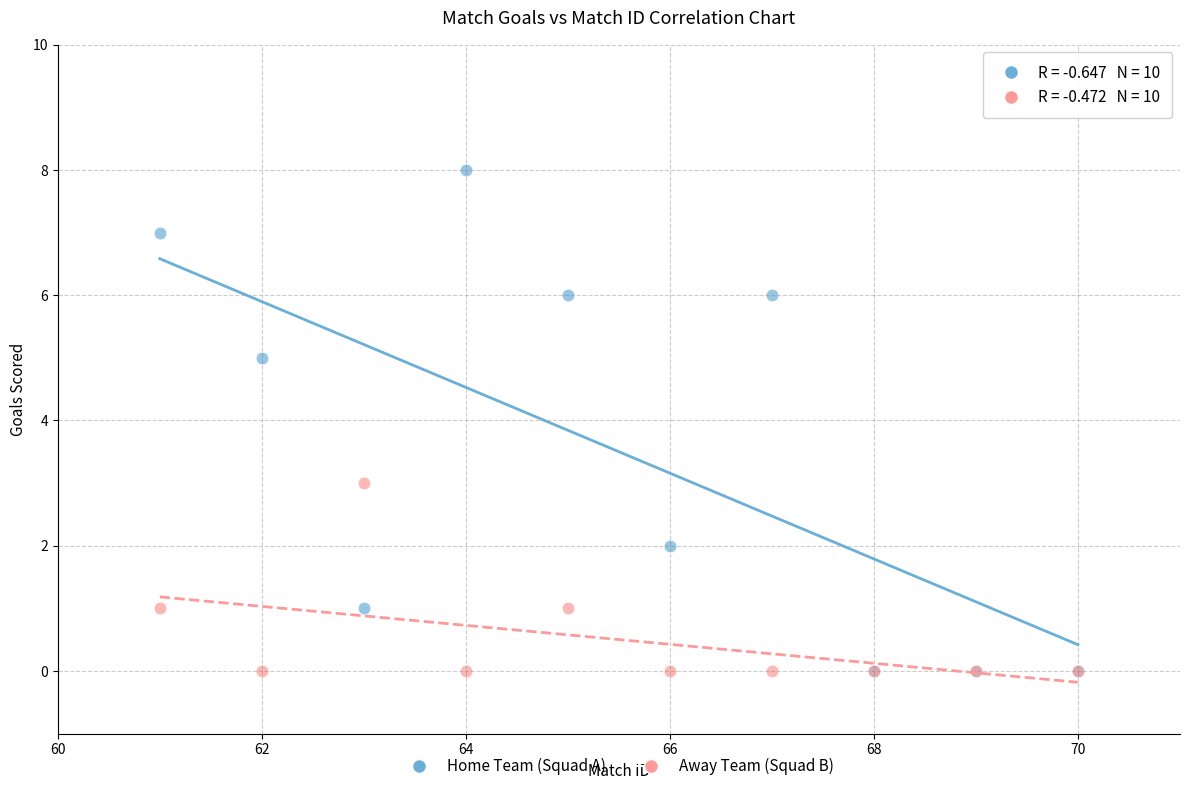

What are all the series names shown in the legend?

Home Team (Squad A), Away Team (Squad B)